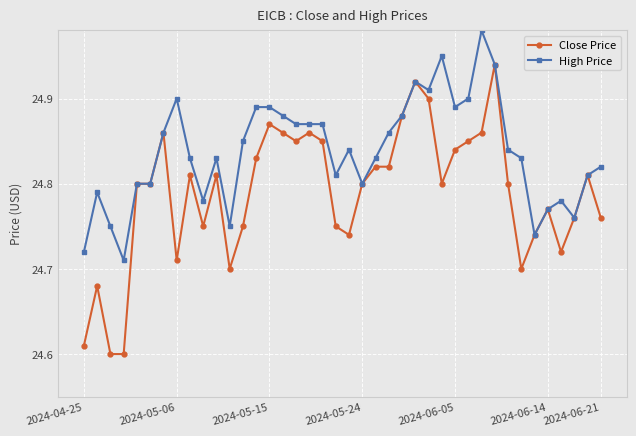

True or false: Close Price has more than 0 points higher than both neighbors.

True